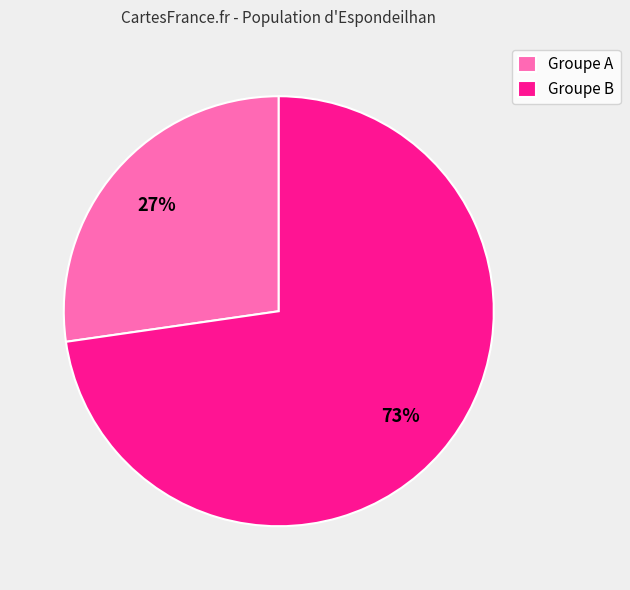

Is it true that Groupe B is 73% of the pie?

True